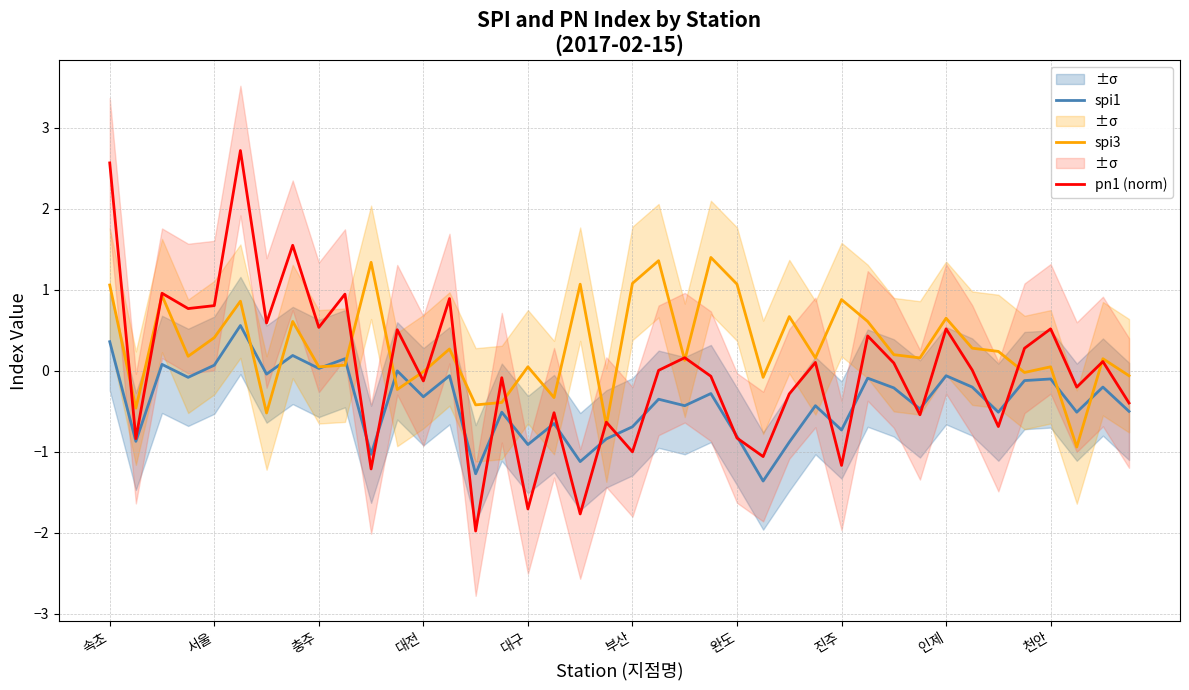

The value of spi1 at 속초 is 0.4. True or false?

True